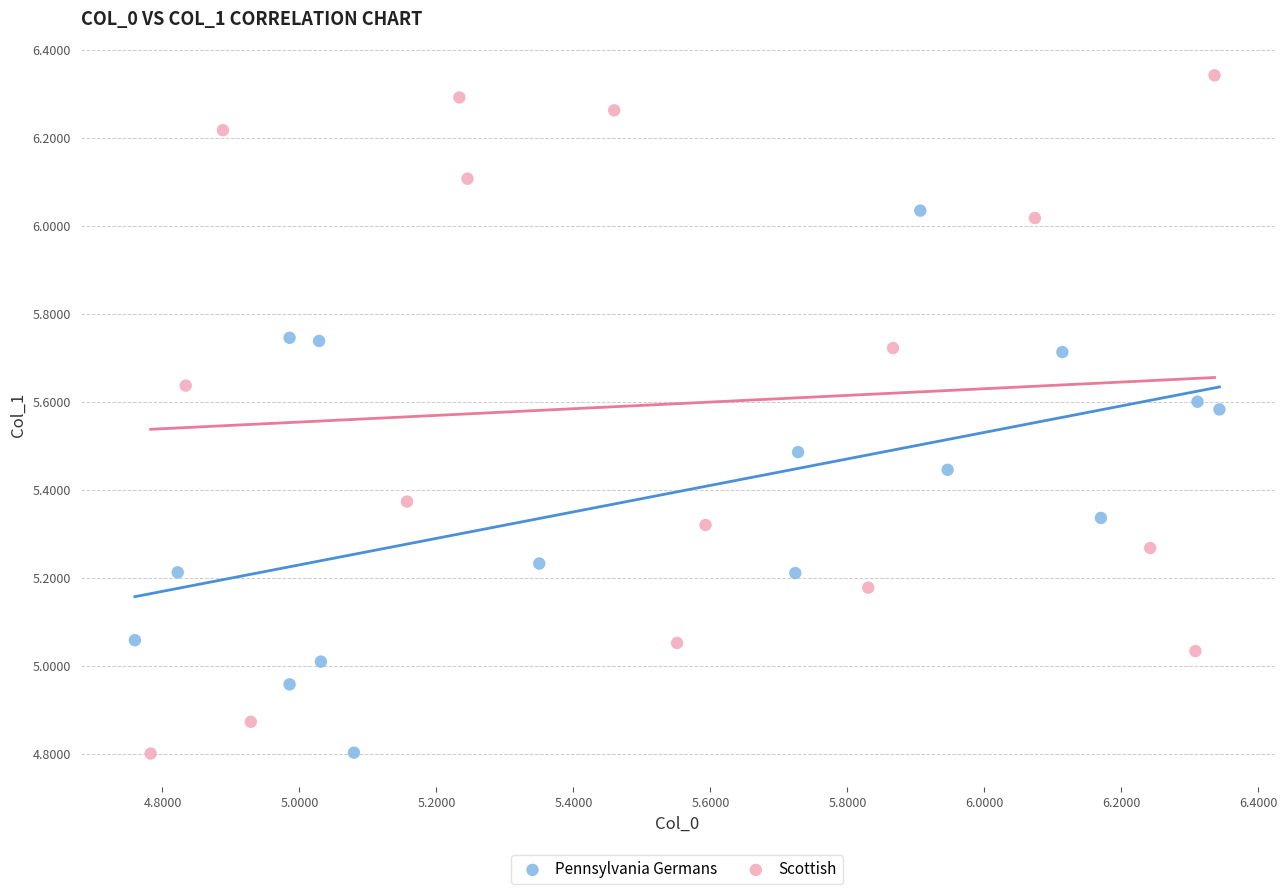

Which series reaches the maximum Y coordinate?

Scottish